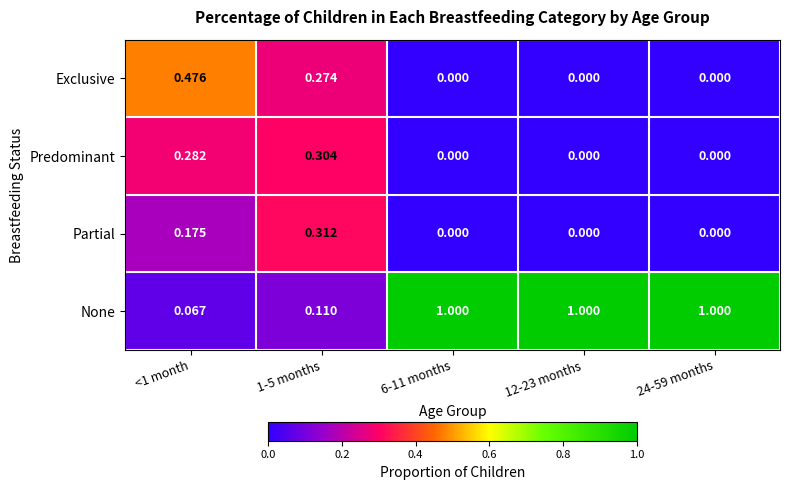

What is the difference between the highest and lowest values at 24-59 months?

1.0